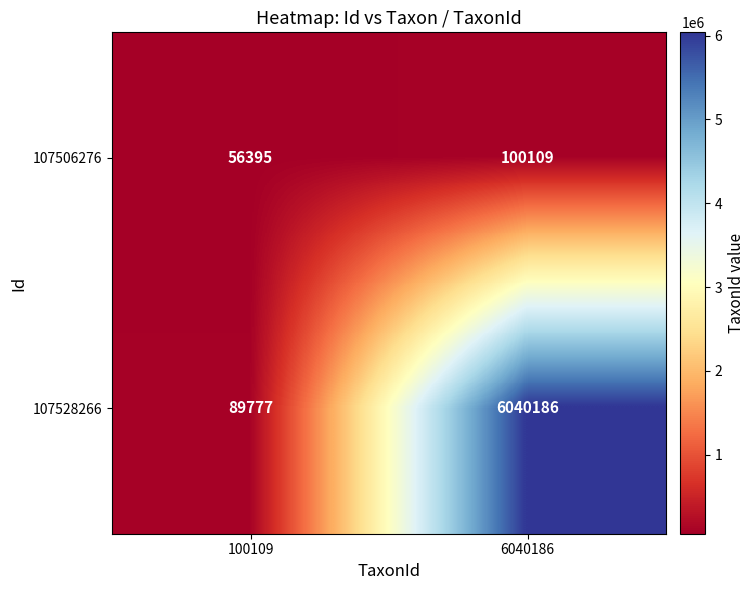

What is the minimum value shown in the chart?

56395